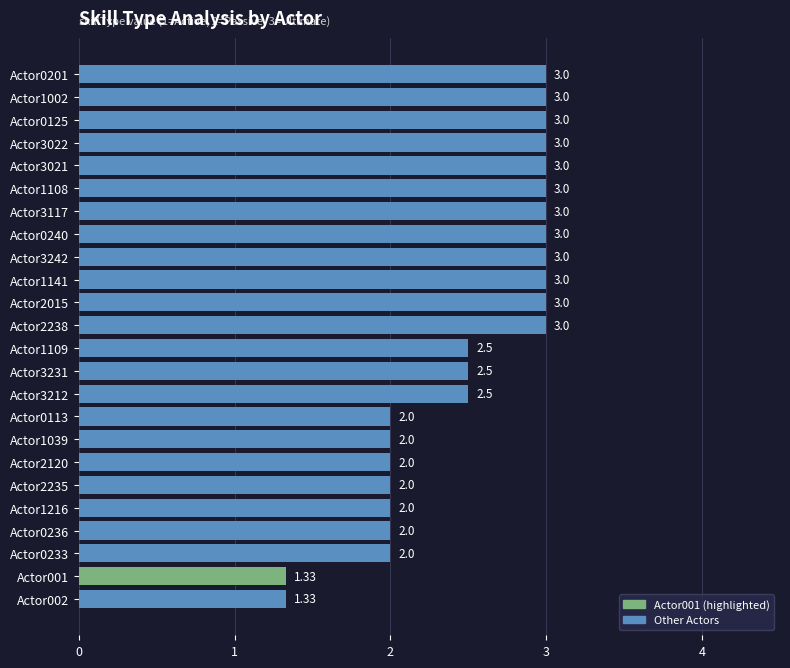

What is the average value?

2.5